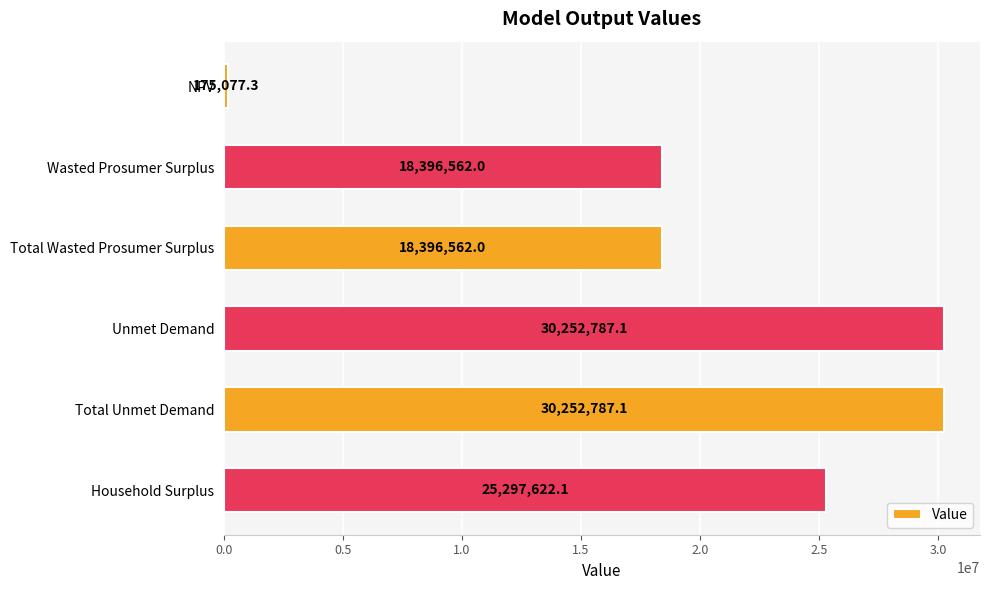

What position from the top is Total Wasted Prosumer Surplus?

3